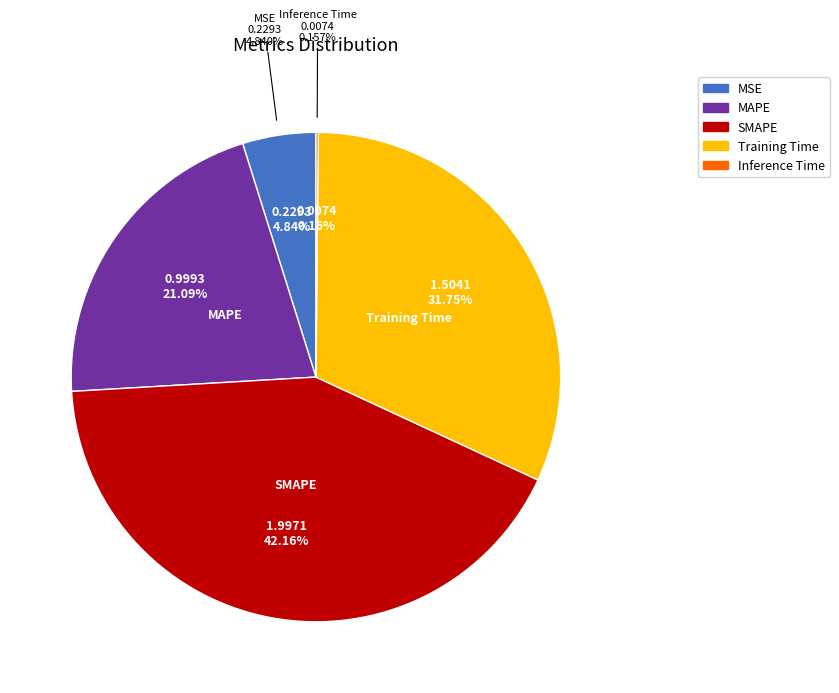

How many segments does this pie chart have?

5